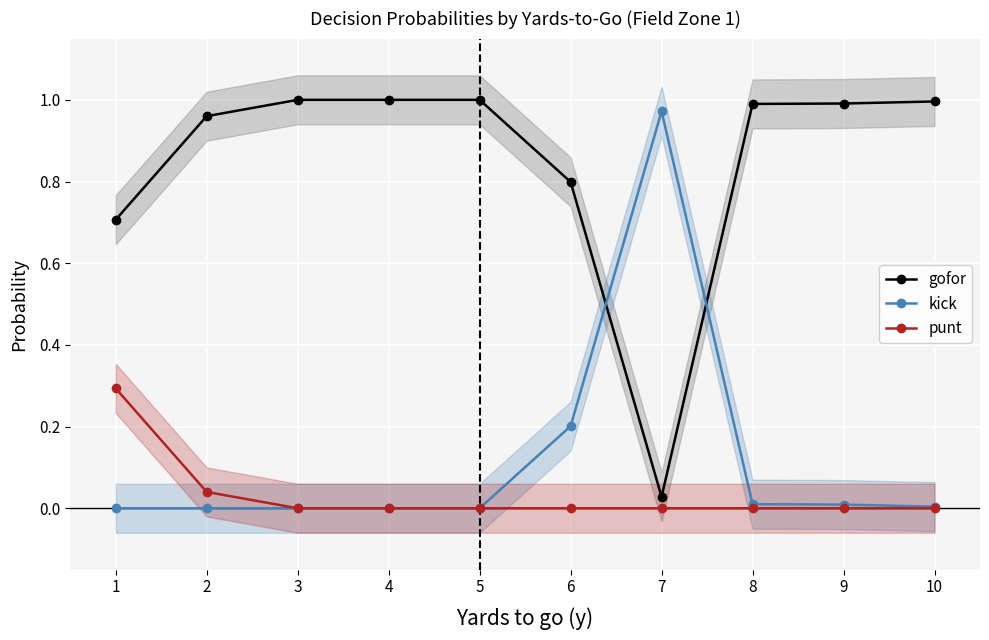

Which has a higher value, 7 or 1?

1